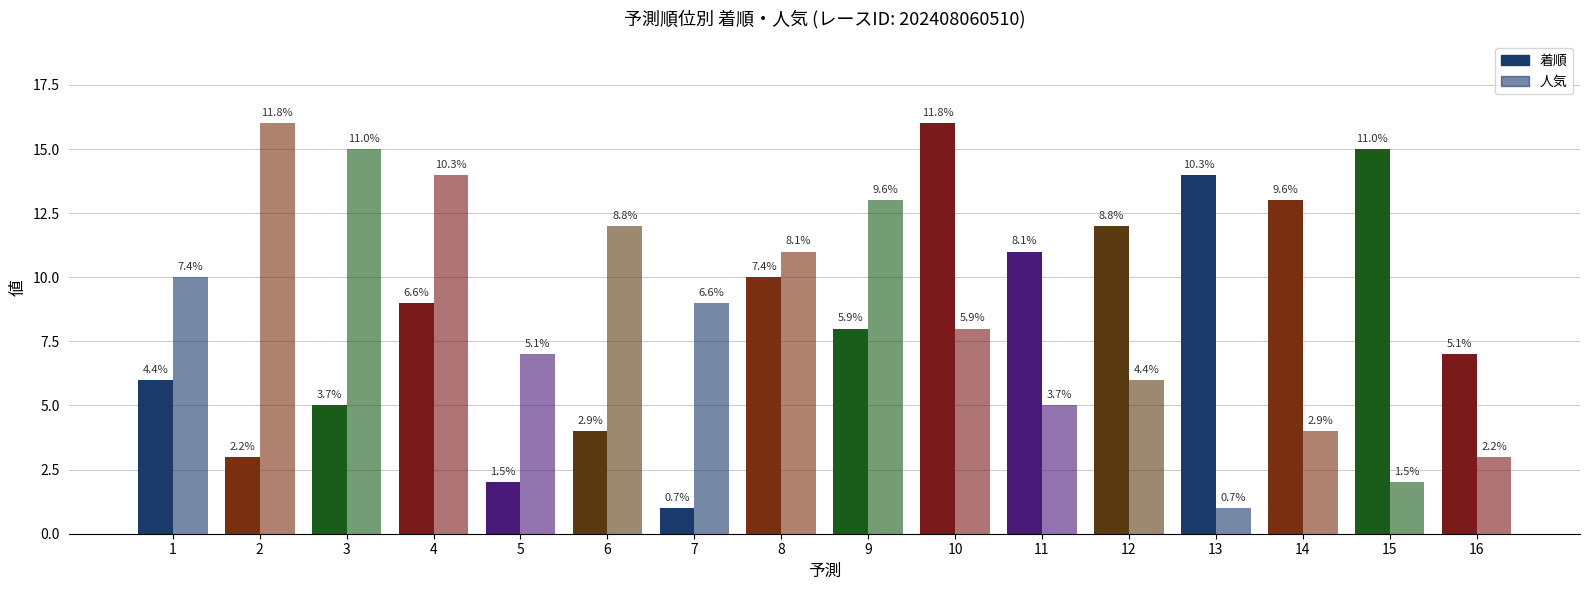

Are the bars horizontal?

No